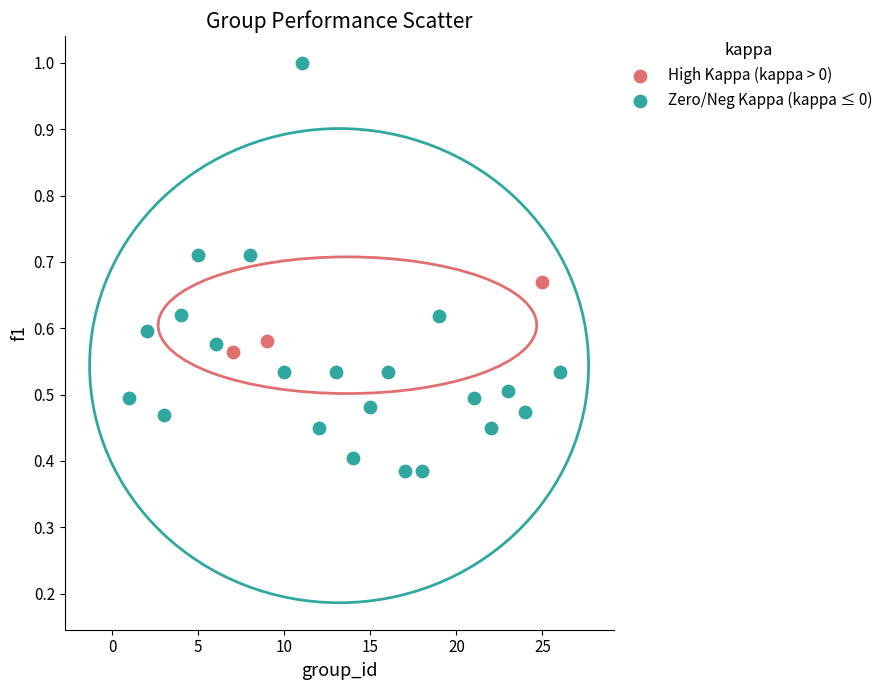

Which series has the widest spread of Y values?

Zero/Neg Kappa (kappa ≤ 0)